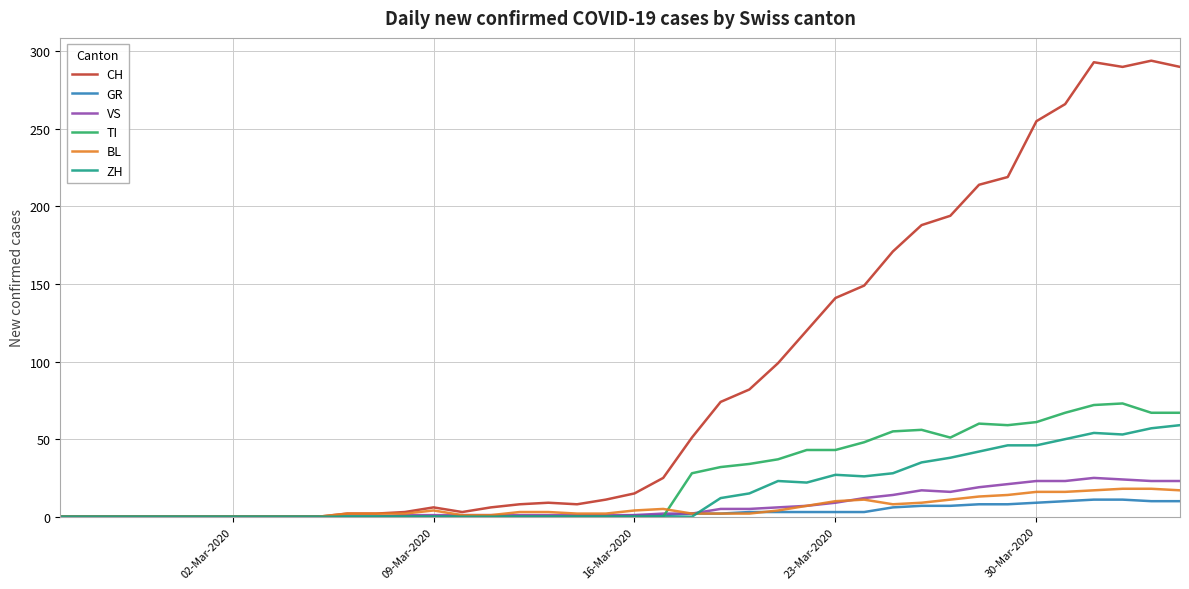

Which series has the largest total across all categories?

CH